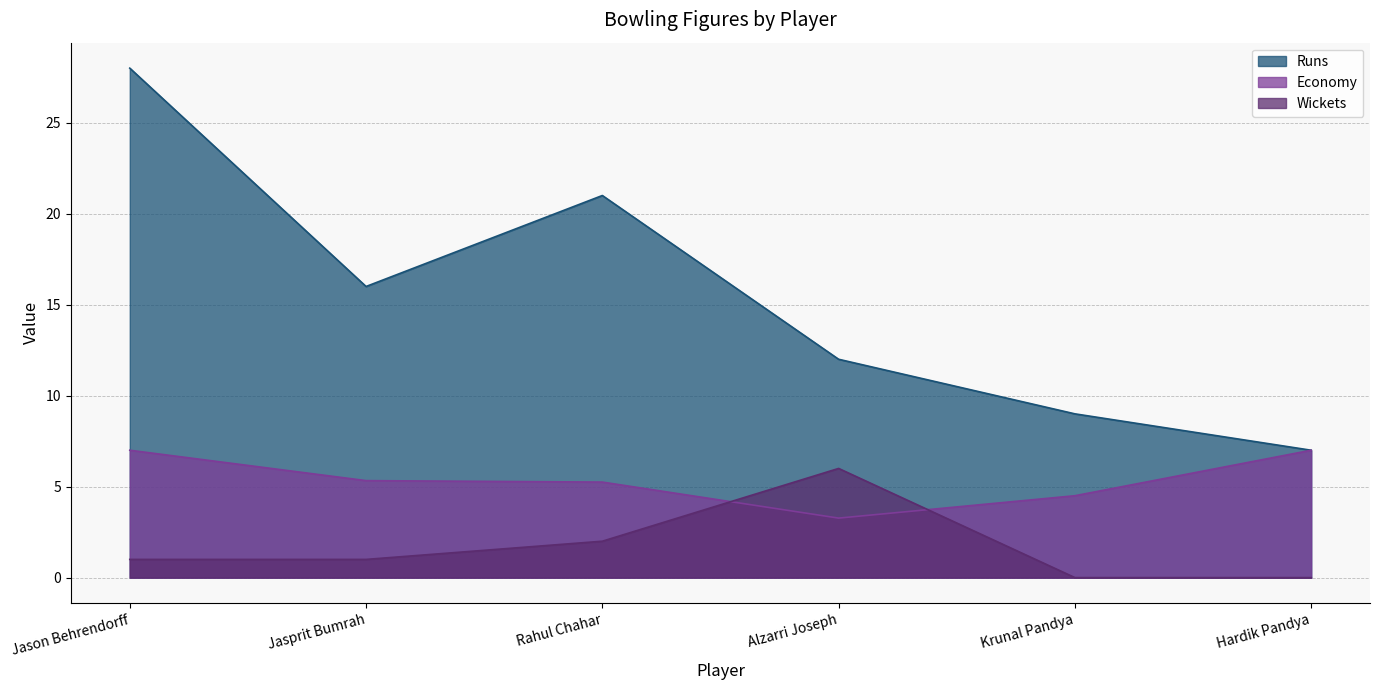

True or false: Runs and Economy cross at least once.

False